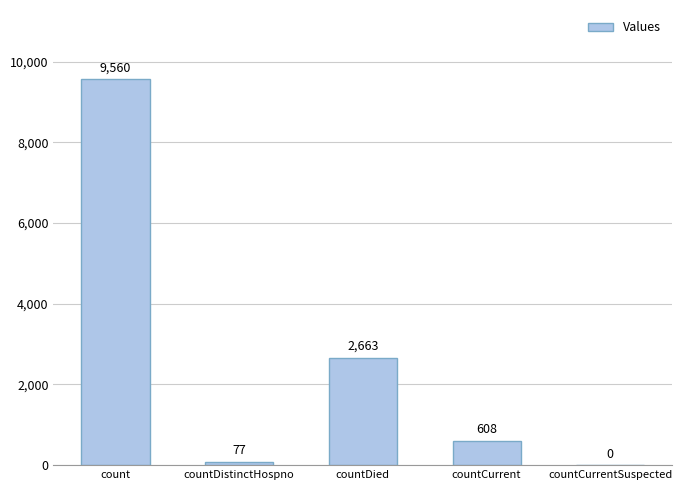

What is the sum of all values?

12908